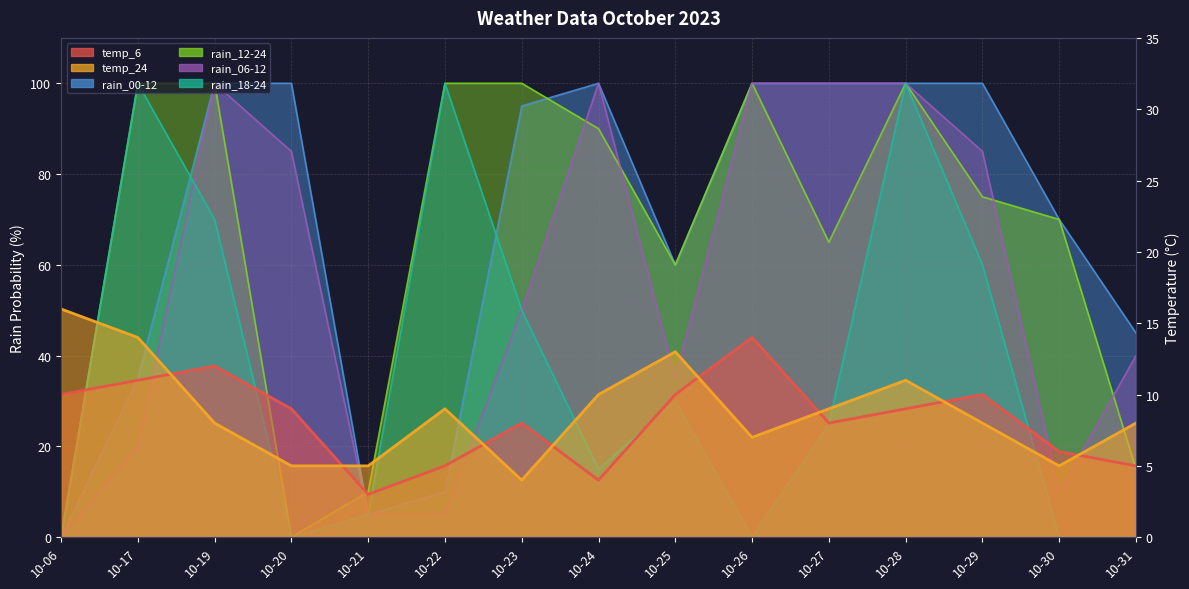

Which category has the highest value across all series?

10-19